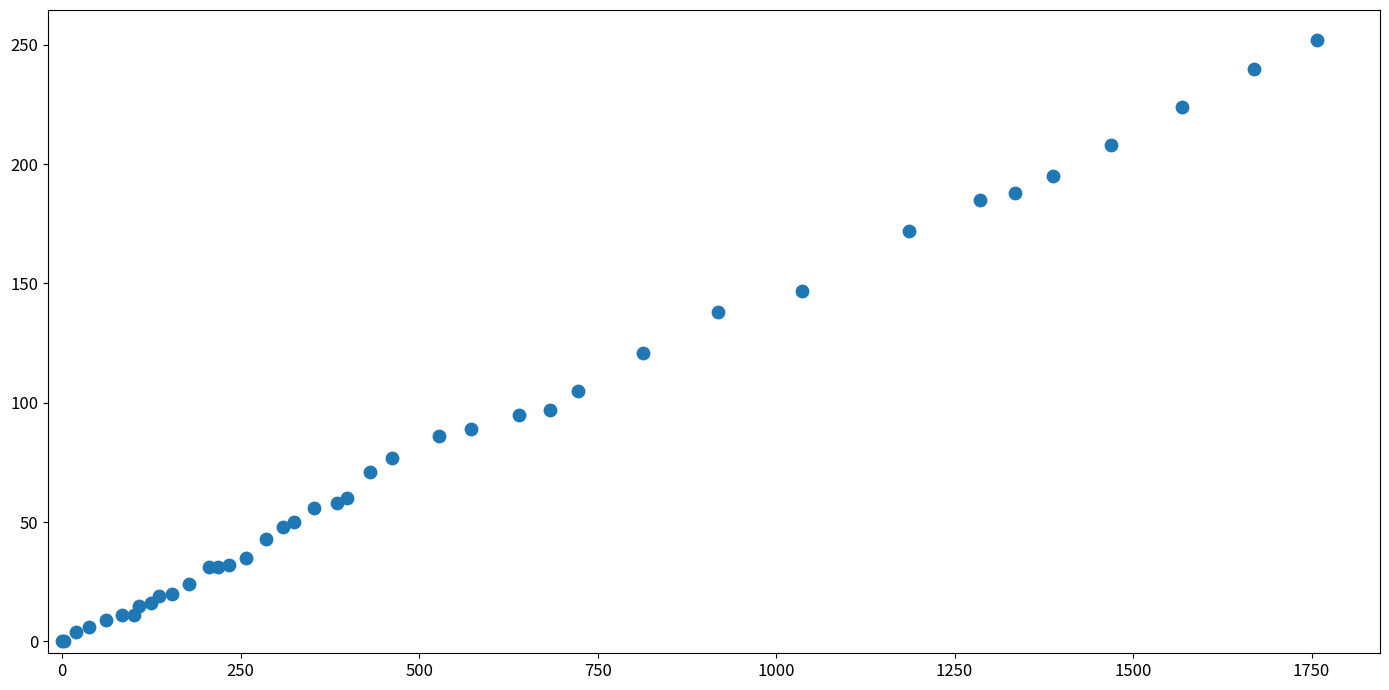

What Y value in the scatter plot is closest to 126?

121